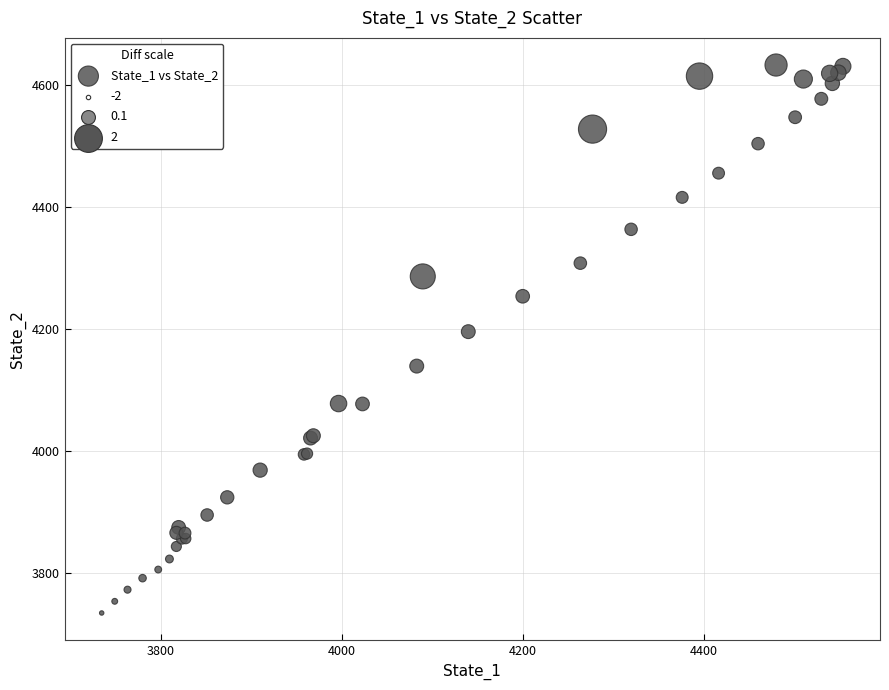

What Y value in the scatter plot is closest to 4183?

4195.9